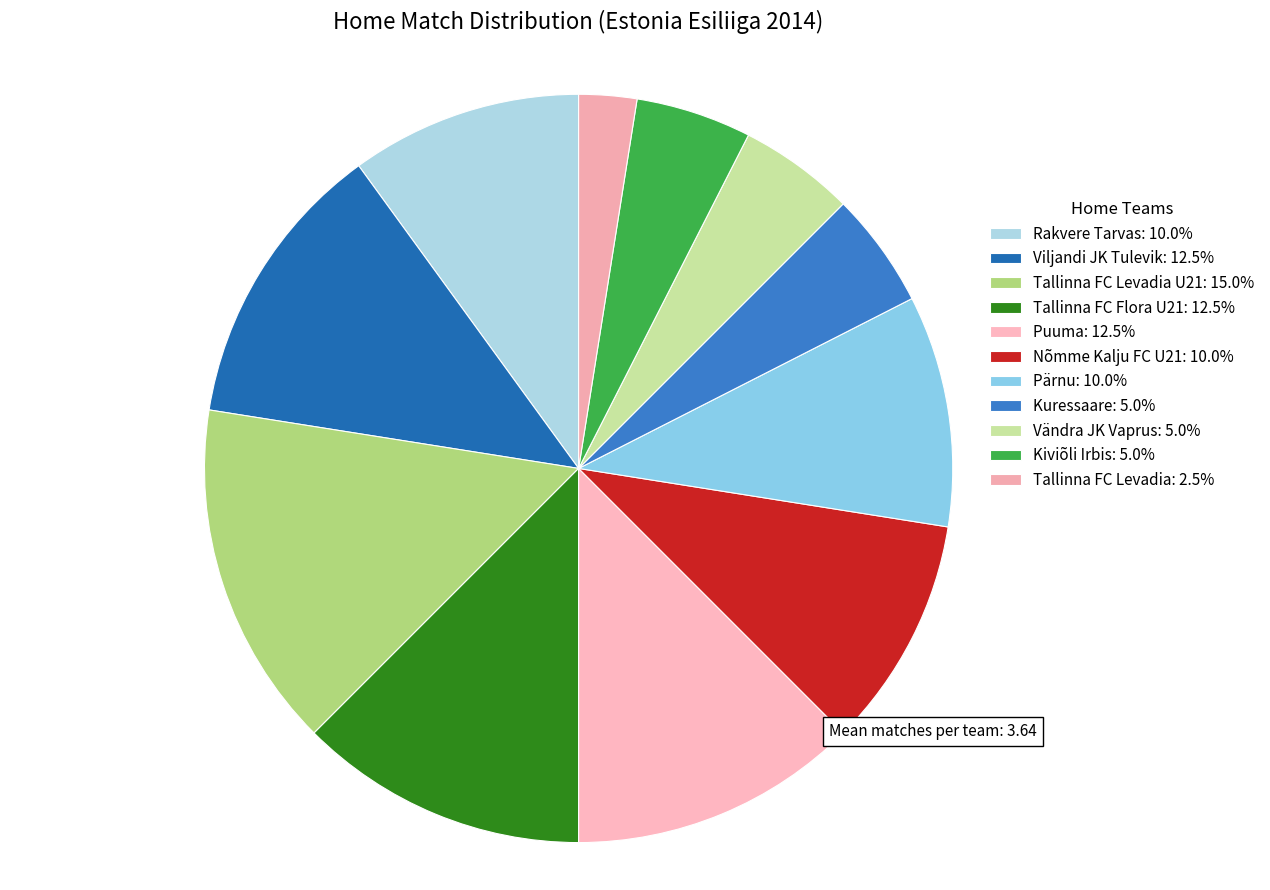

What is the largest slice in the pie chart?

Tallinna FC Levadia U21